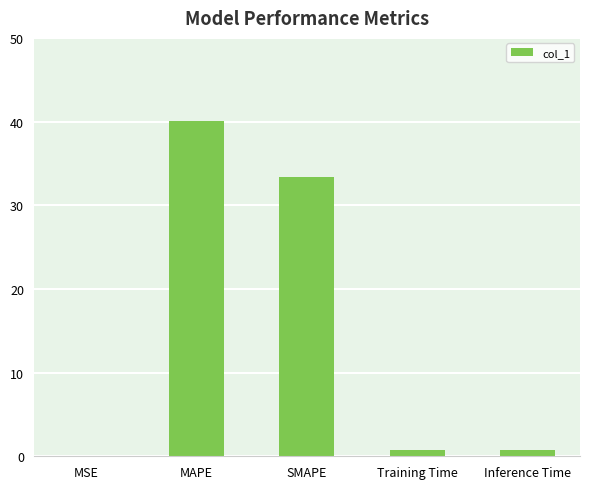

Is it true that the value at SMAPE is 18.8?

False